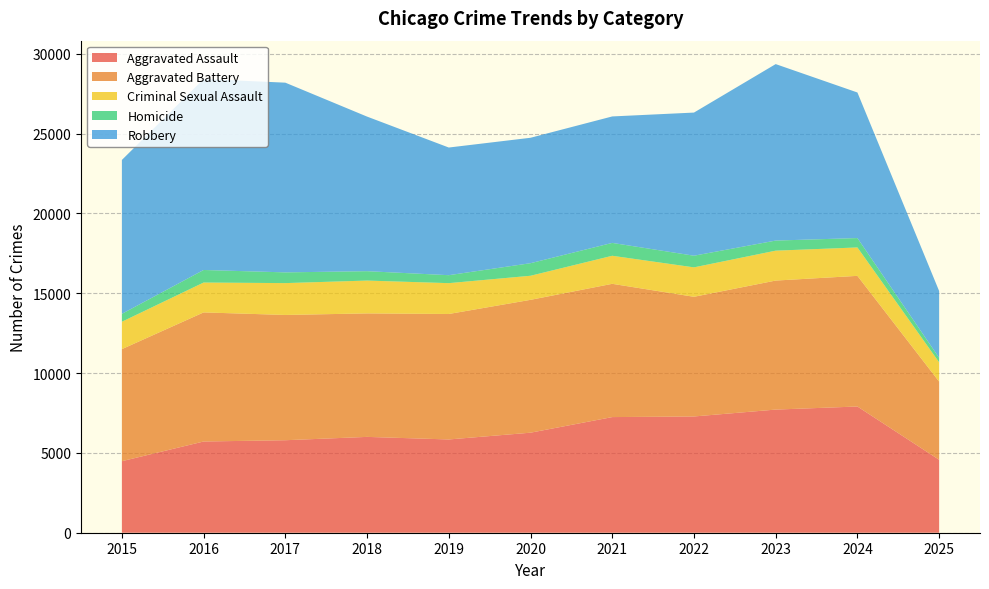

Reading right to left, extract all data points from this chart.

Aggravated Assault: 2025=4569	2024=7905	2023=7712	2022=7281	2021=7242	2020=6265	2019=5841	2018=6002	2017=5793	2016=5713	2015=4480
Aggravated Battery: 2025=4895	2024=8182	2023=8080	2022=7495	2021=8346	2020=8320	2019=7858	2018=7734	2017=7845	2016=8085	2015=7018
Criminal Sexual Assault: 2025=1209	2024=1779	2023=1873	2022=1843	2021=1757	2020=1508	2019=1931	2018=2056	2017=1995	2016=1871	2015=1715
Homicide: 2025=283	2024=589	2023=632	2022=730	2021=806	2020=787	2019=499	2018=588	2017=672	2016=786	2015=496
Robbery: 2025=4181	2024=9116	2023=11052	2022=8964	2021=7920	2020=7855	2019=7995	2018=9681	2017=11881	2016=11960	2015=9638